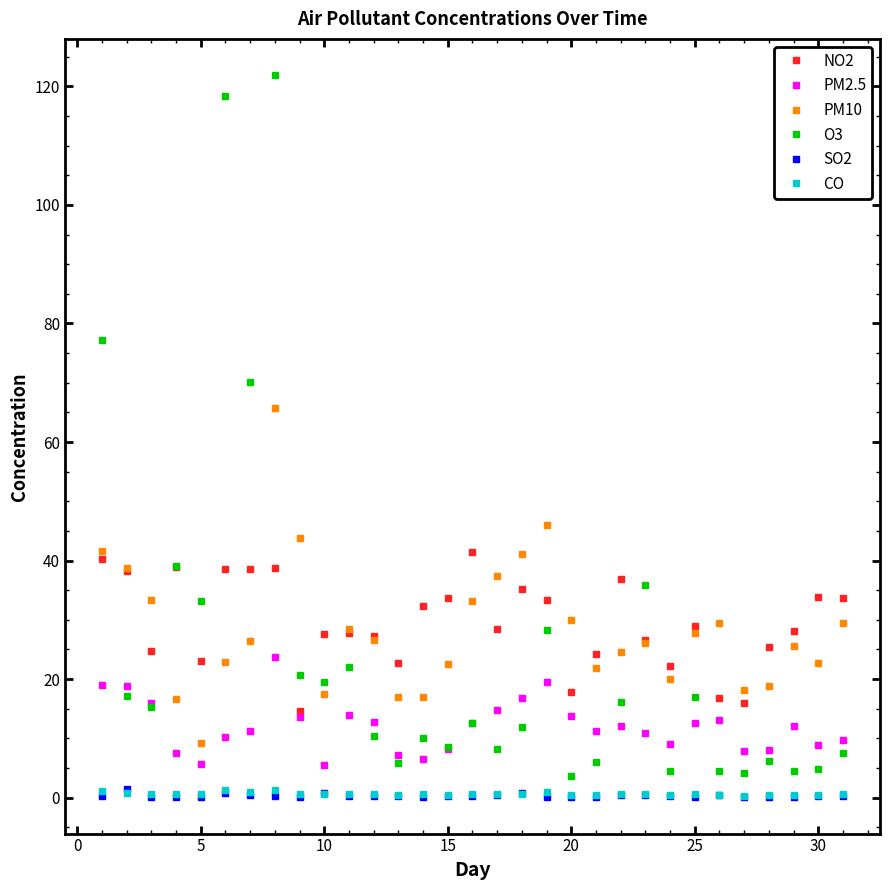

How many data points in PM2.5 are above 12?

16